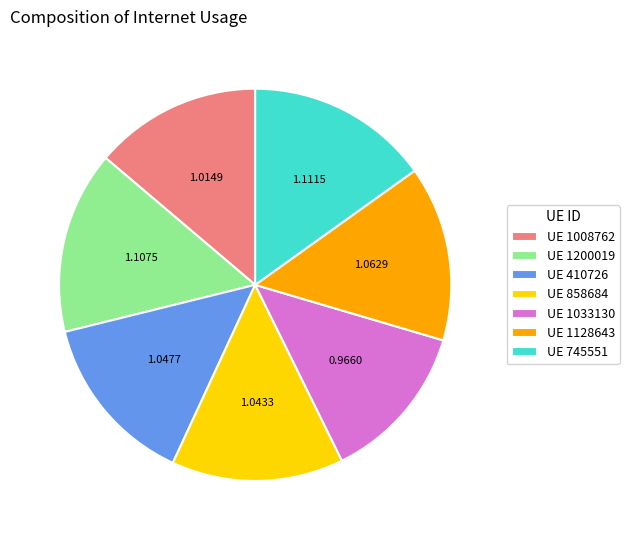

How many segments does this pie chart have?

7